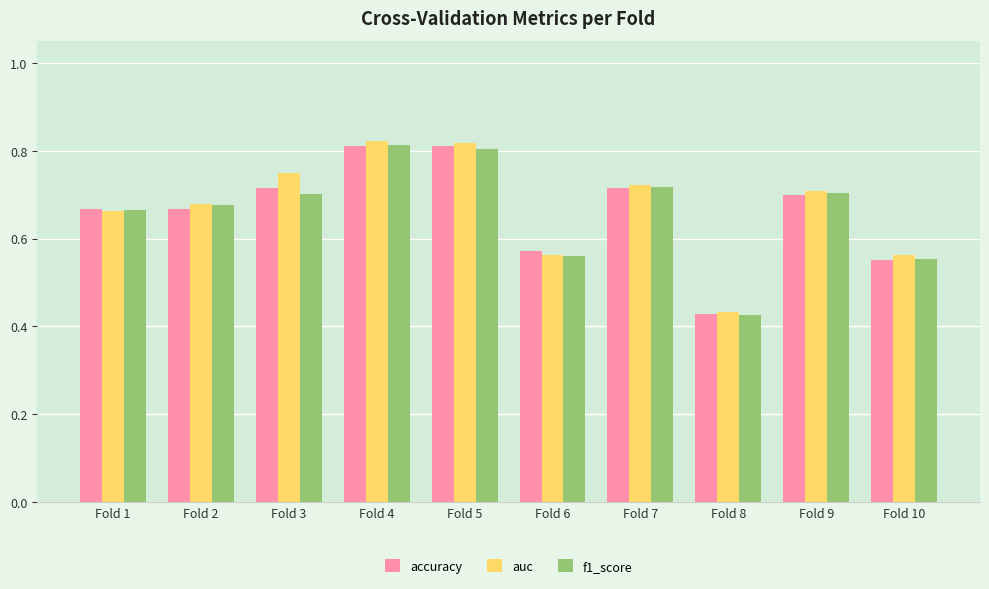

What is the difference between the f1_score values at Fold 3 and Fold 10?

0.1